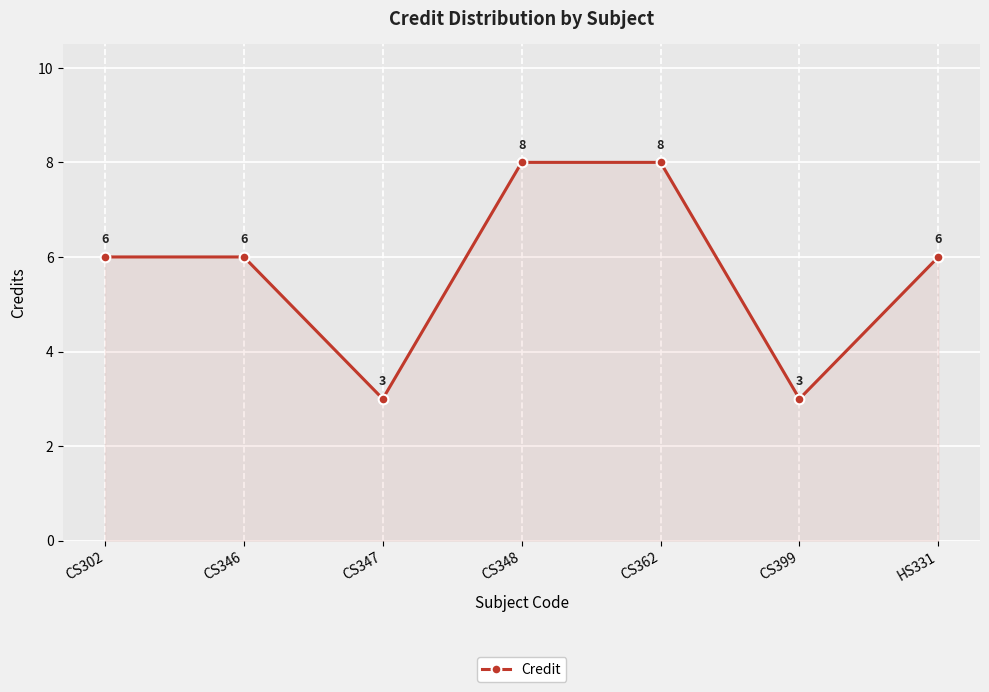

What position from the left is CS348?

4